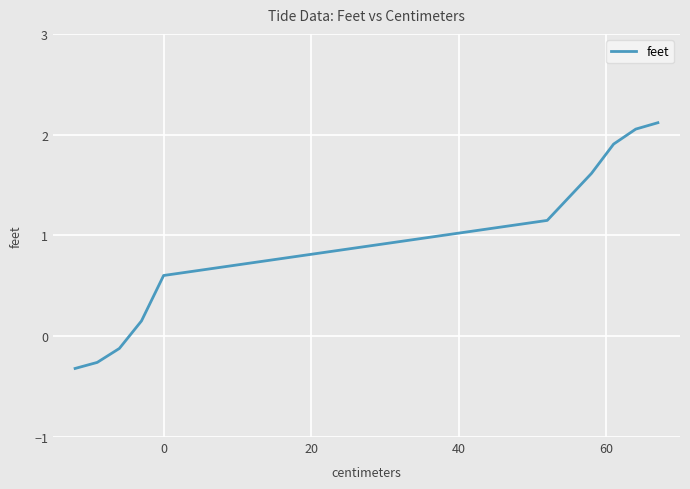

What is the difference between the maximum and minimum values?

2.4